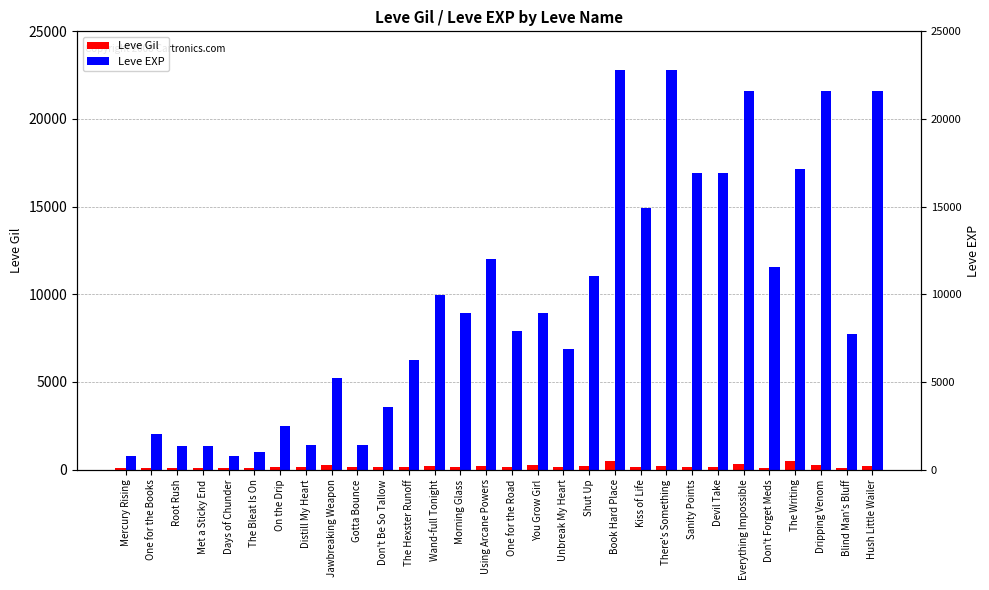

Which category has the highest value in the Leve EXP series?

Book Hard Place